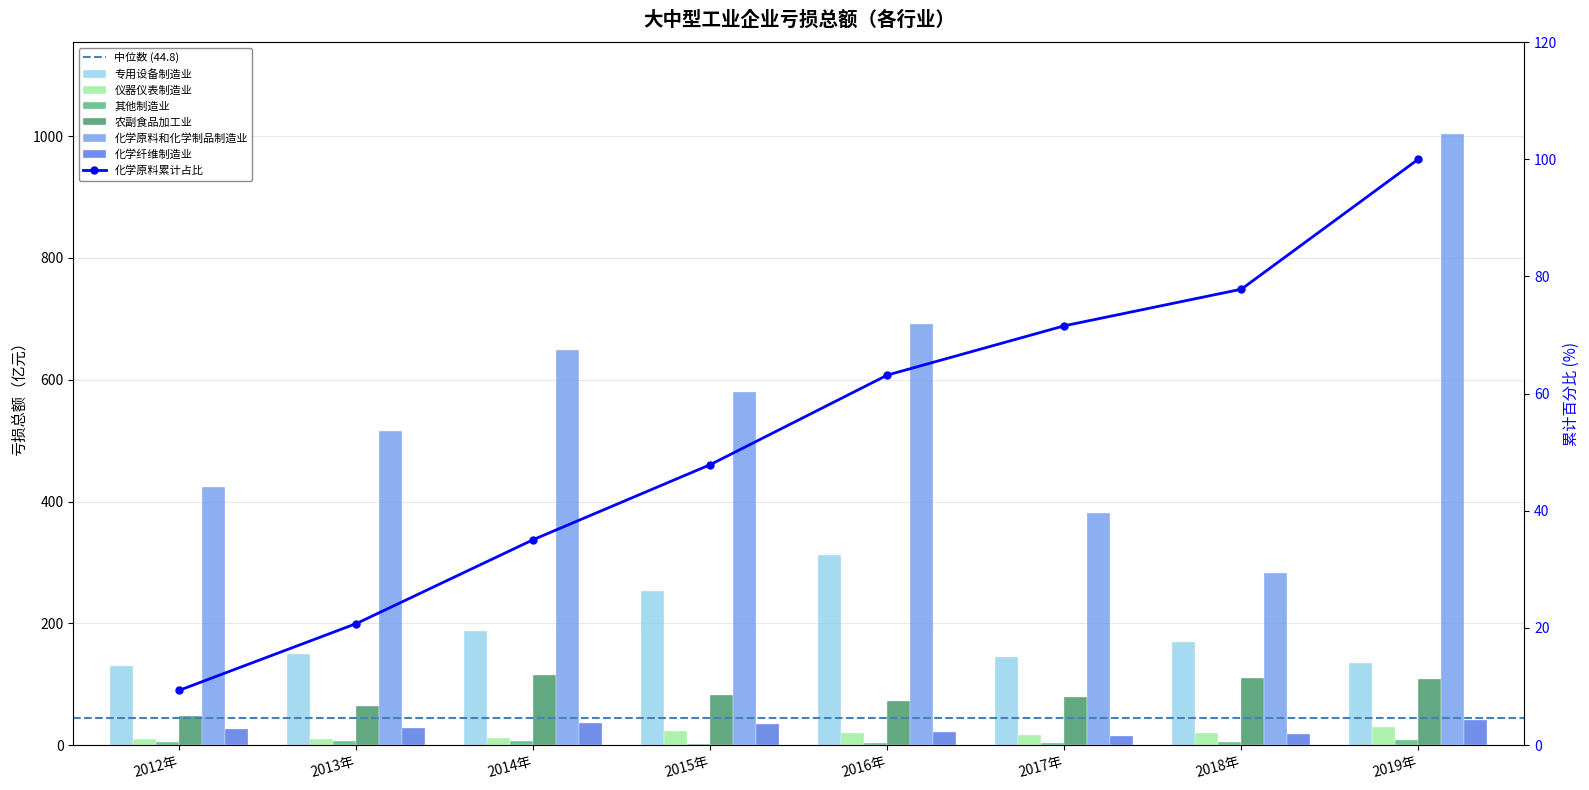

How many data points in 专用设备制造业 are above 169?

4